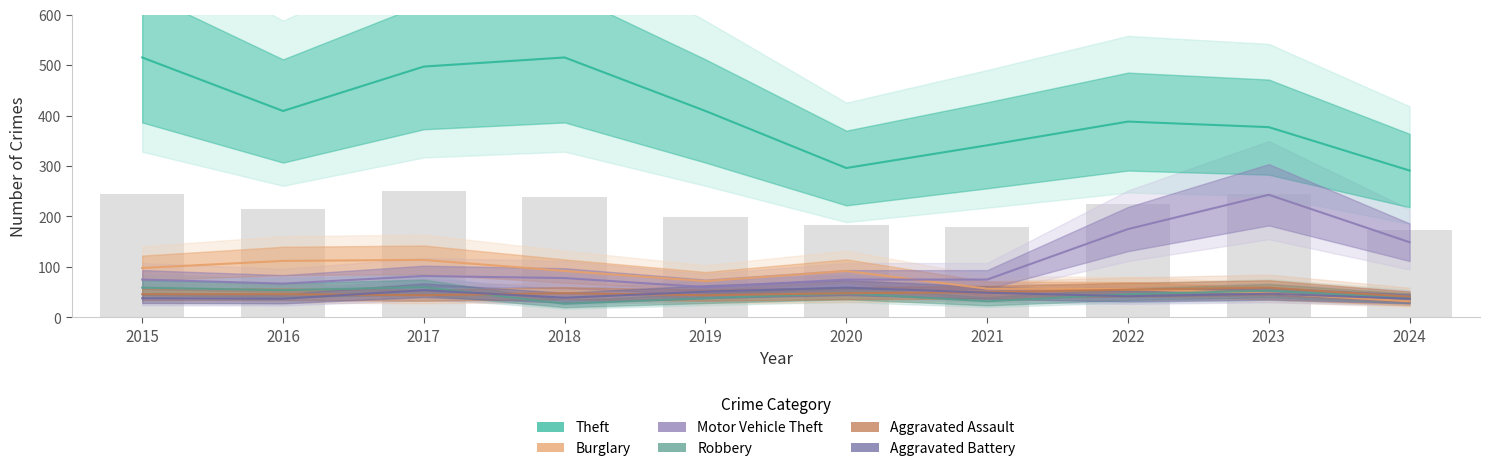

True or false: Robbery has a value of 83 at 2023.

False